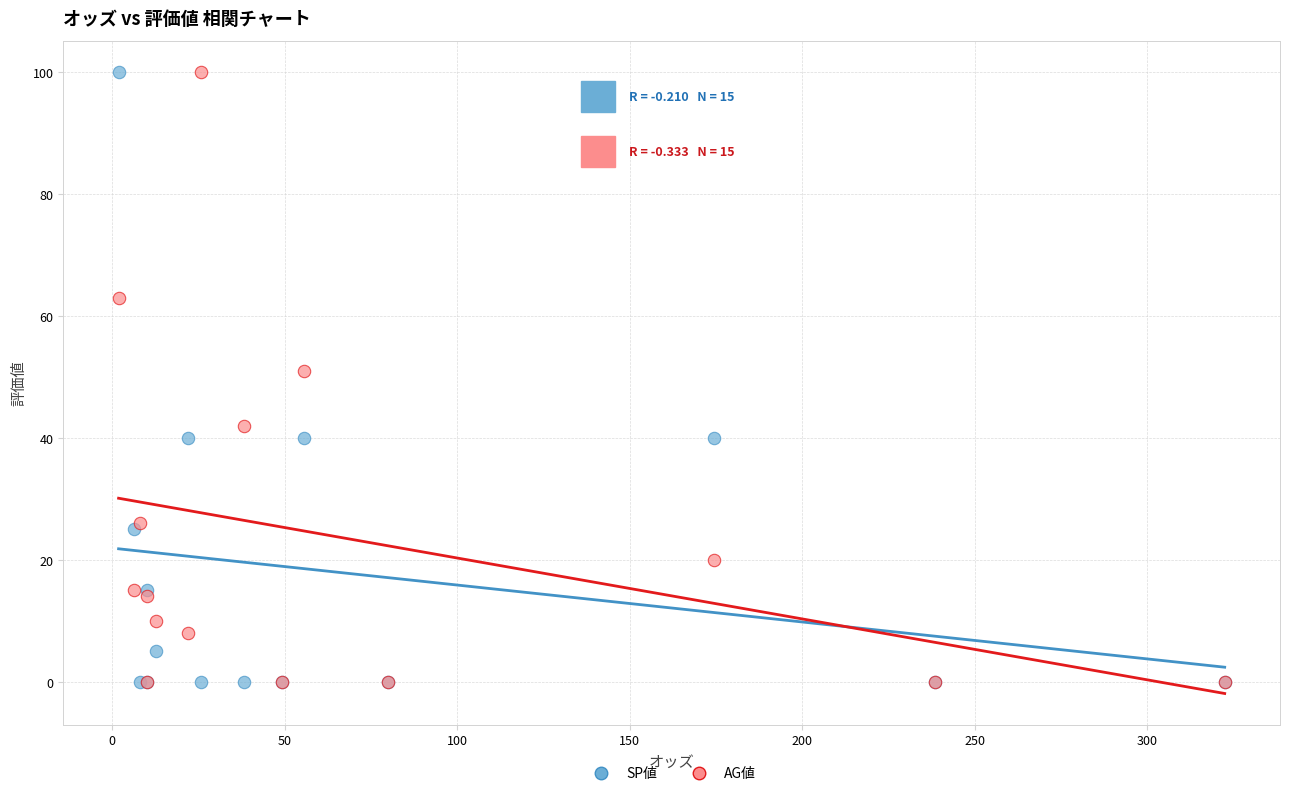

What are all the series names shown in the legend?

SP値, AG値